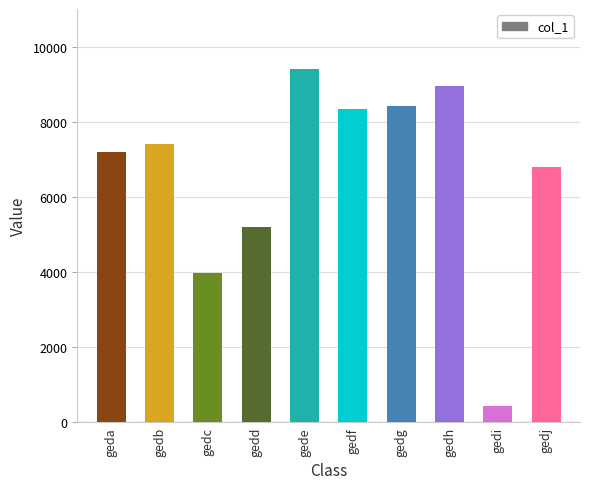

What is the sum of all values?

66087